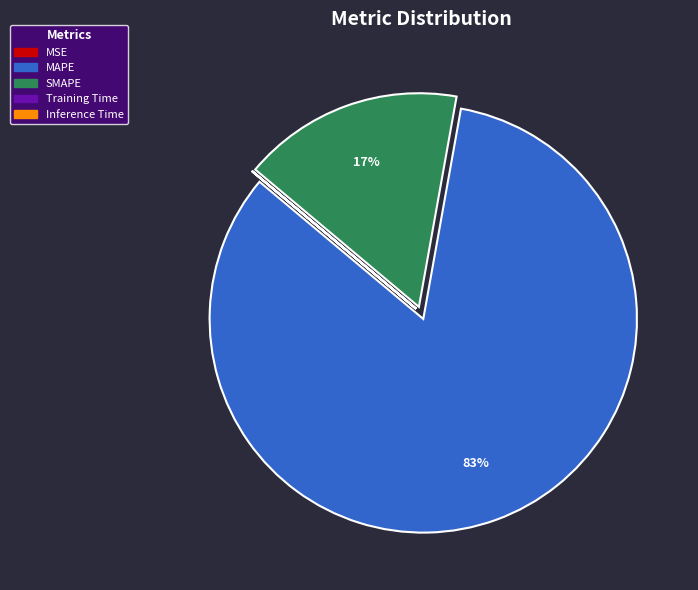

The SMAPE slice represents 17% of the pie. True or false?

True